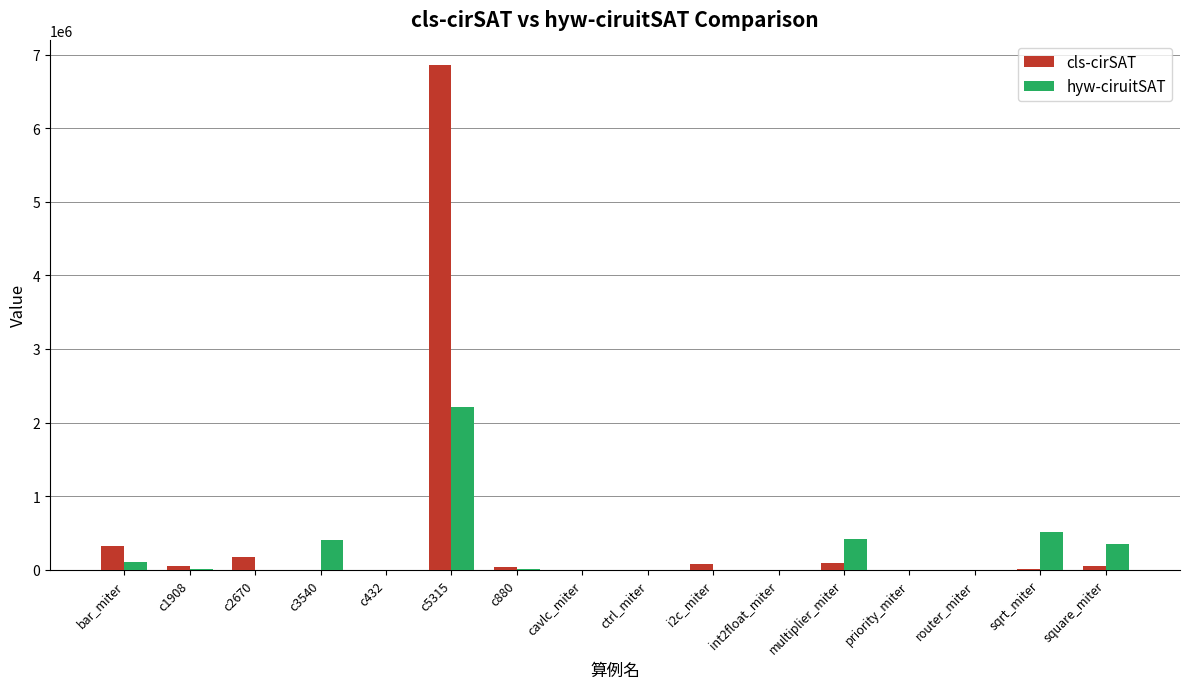

What is the sum of all cls-cirSAT values?

7673068